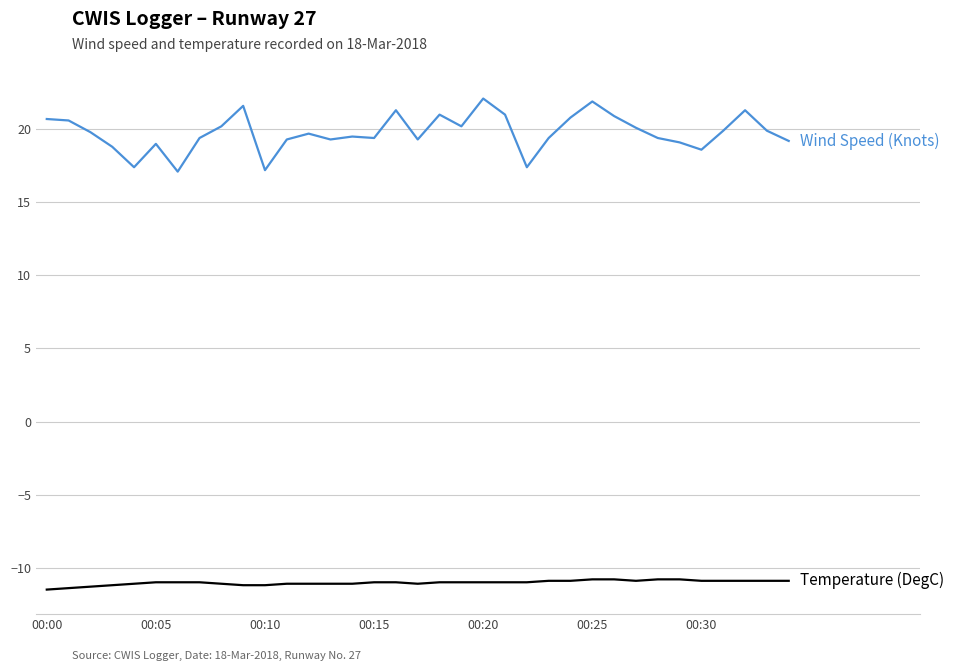

What is the smallest value displayed?

-11.5